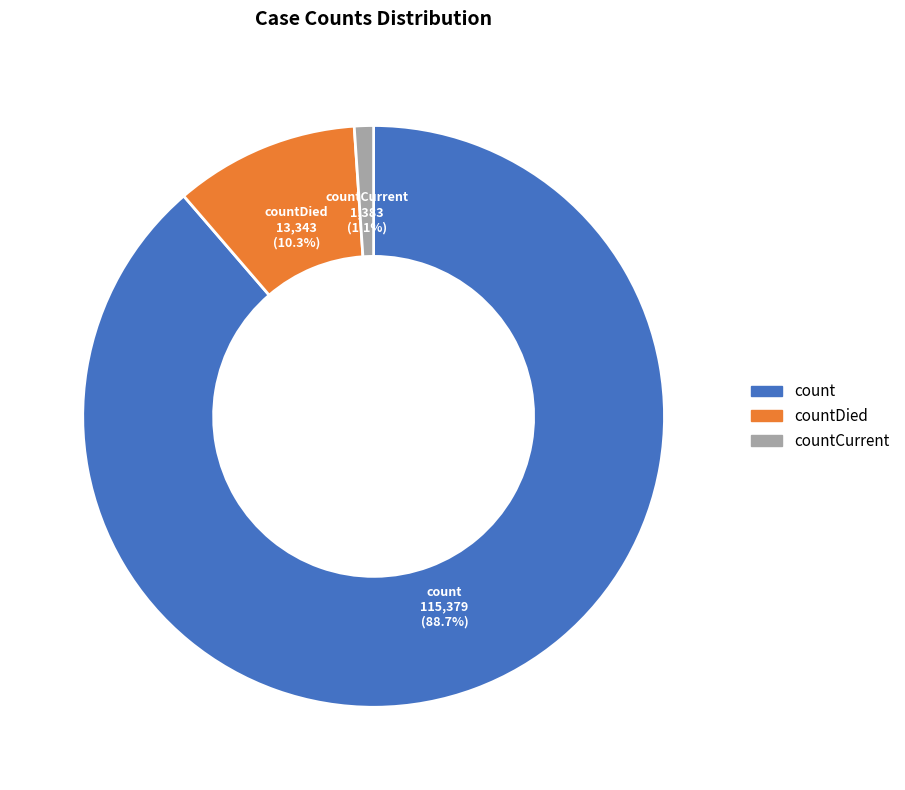

Is count the majority of the pie?

Yes